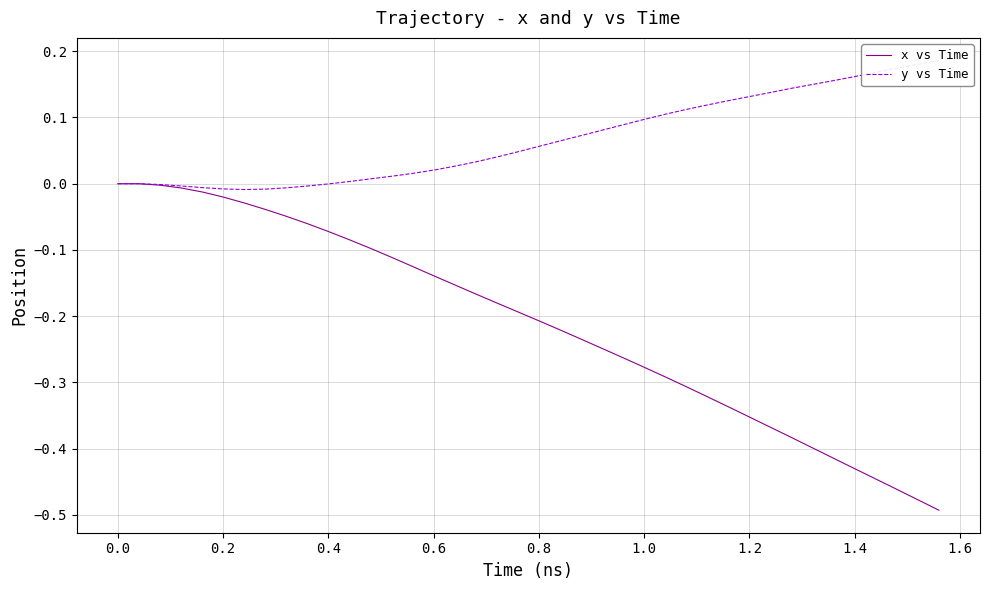

The value of x vs Time at 0.8 is -0.2. True or false?

True